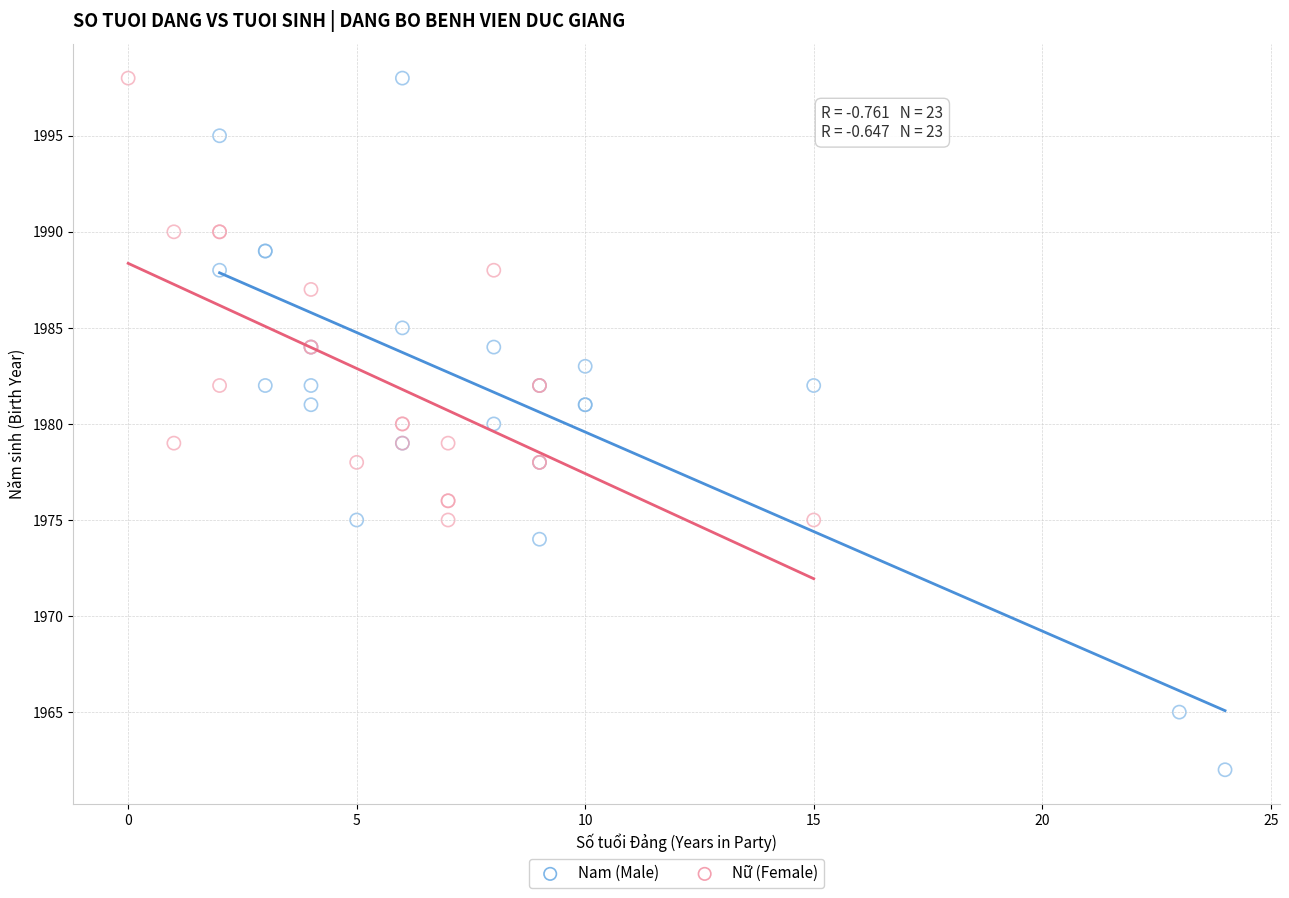

What are all the series names shown in the legend?

Nam (Male), Nữ (Female)